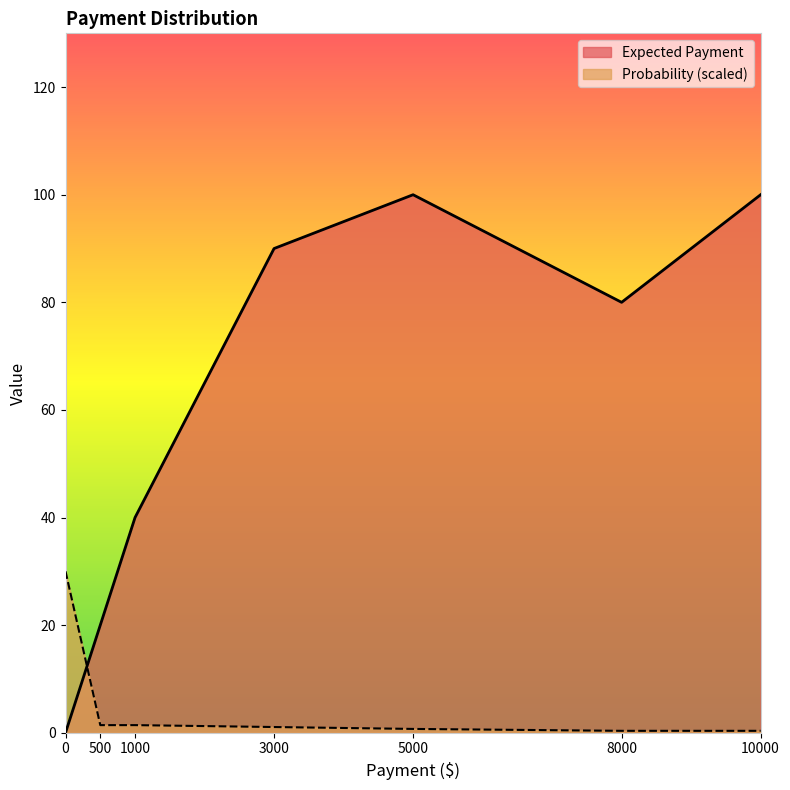

Read the Expected Payment value at 5000.

100.0